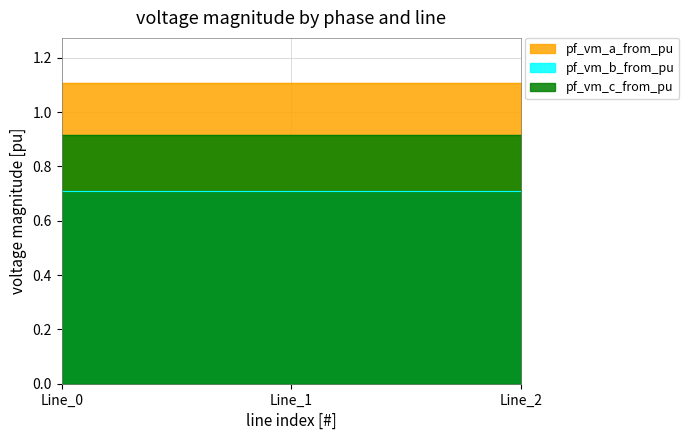

What is the sum of the pf_vm_c_from_pu values at Line_0 and Line_2?

1.8